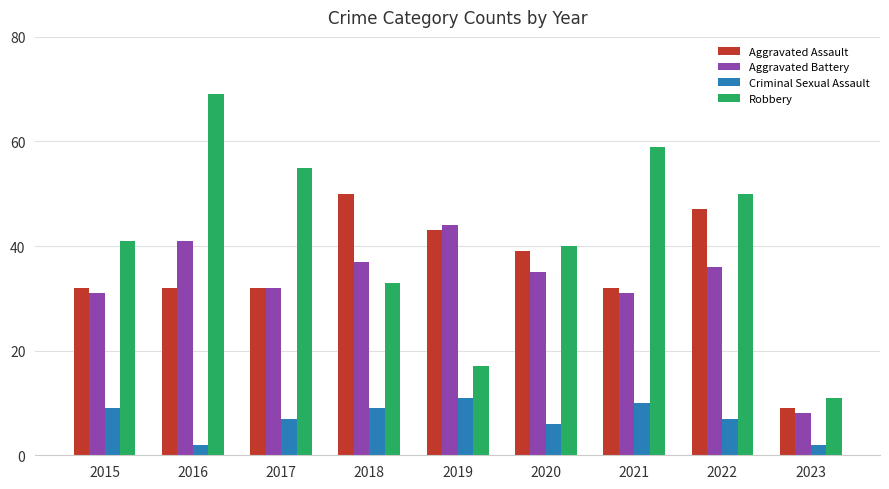

Between 2020 and 2022, which series saw the biggest shift?

Robbery